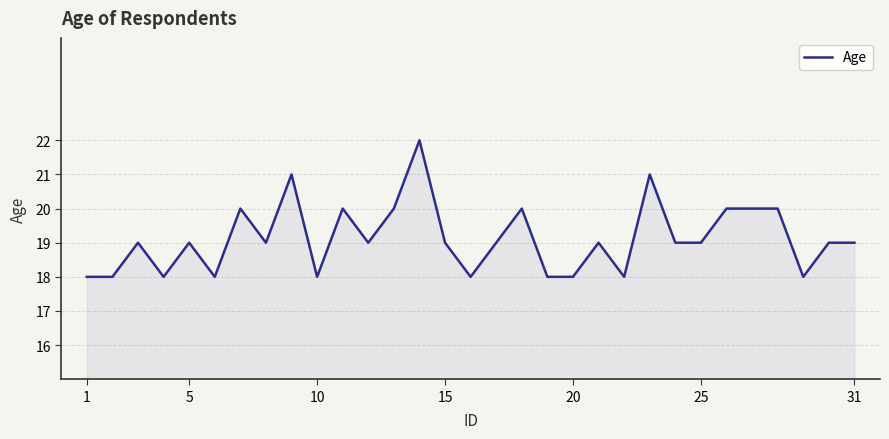

What is the difference between the maximum and minimum values?

4